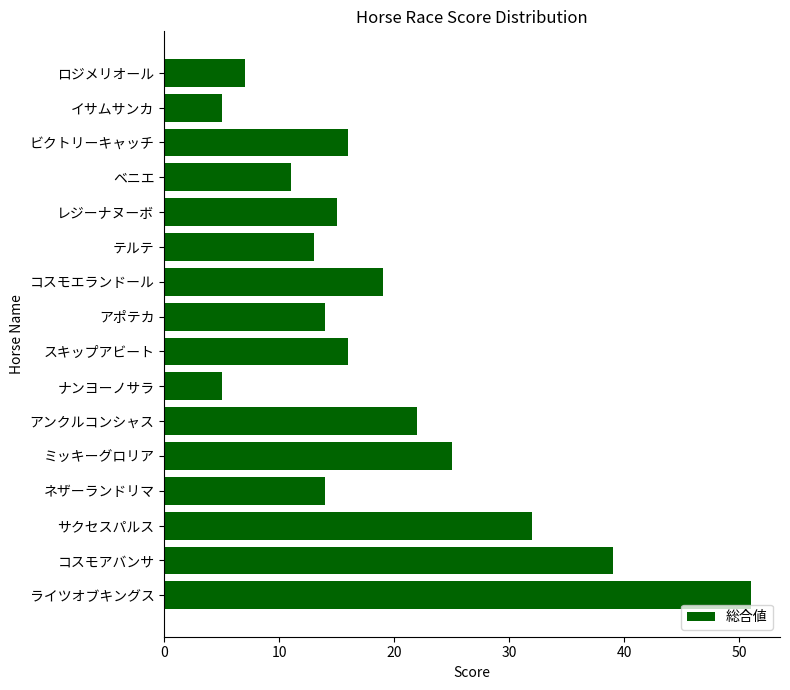

The chart shows a value of 39 at ミッキーグロリア. True or false?

False